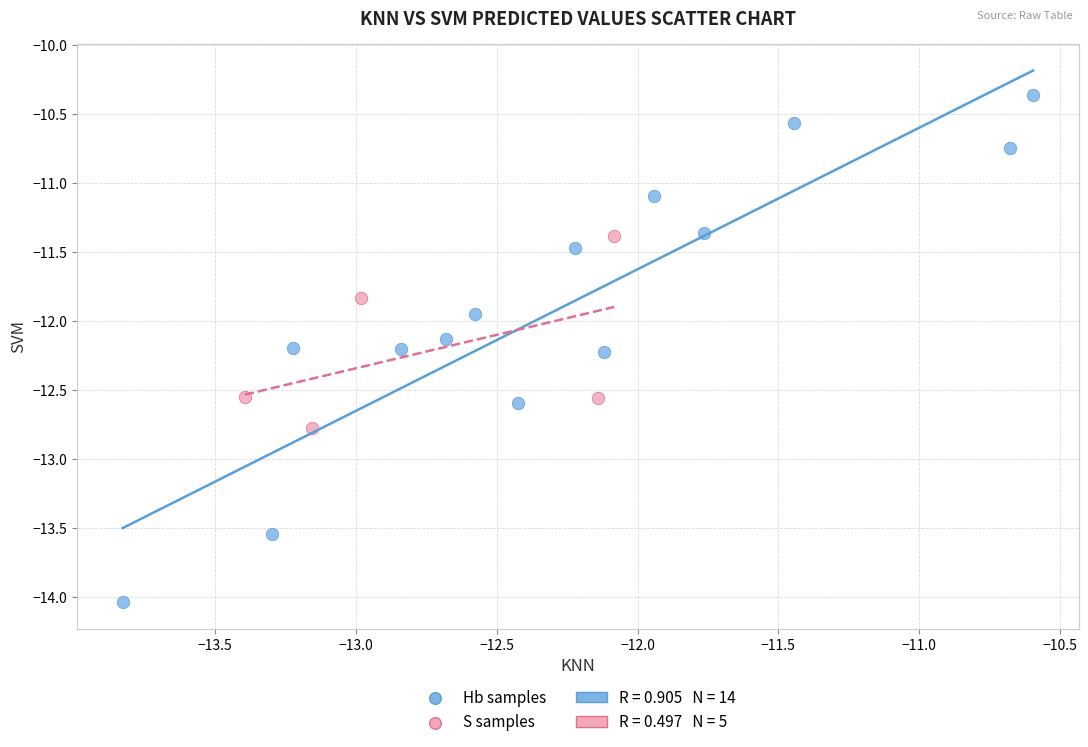

Which series has the largest Y range (max minus min)?

Hb samples